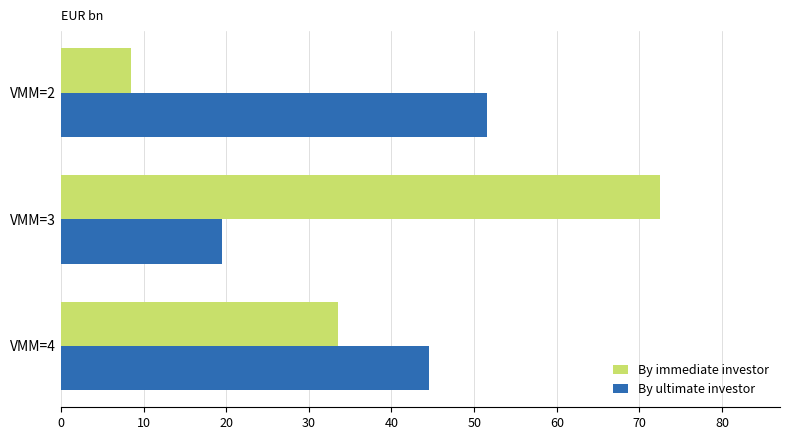

What are all the series names shown in the legend?

By immediate investor, By ultimate investor